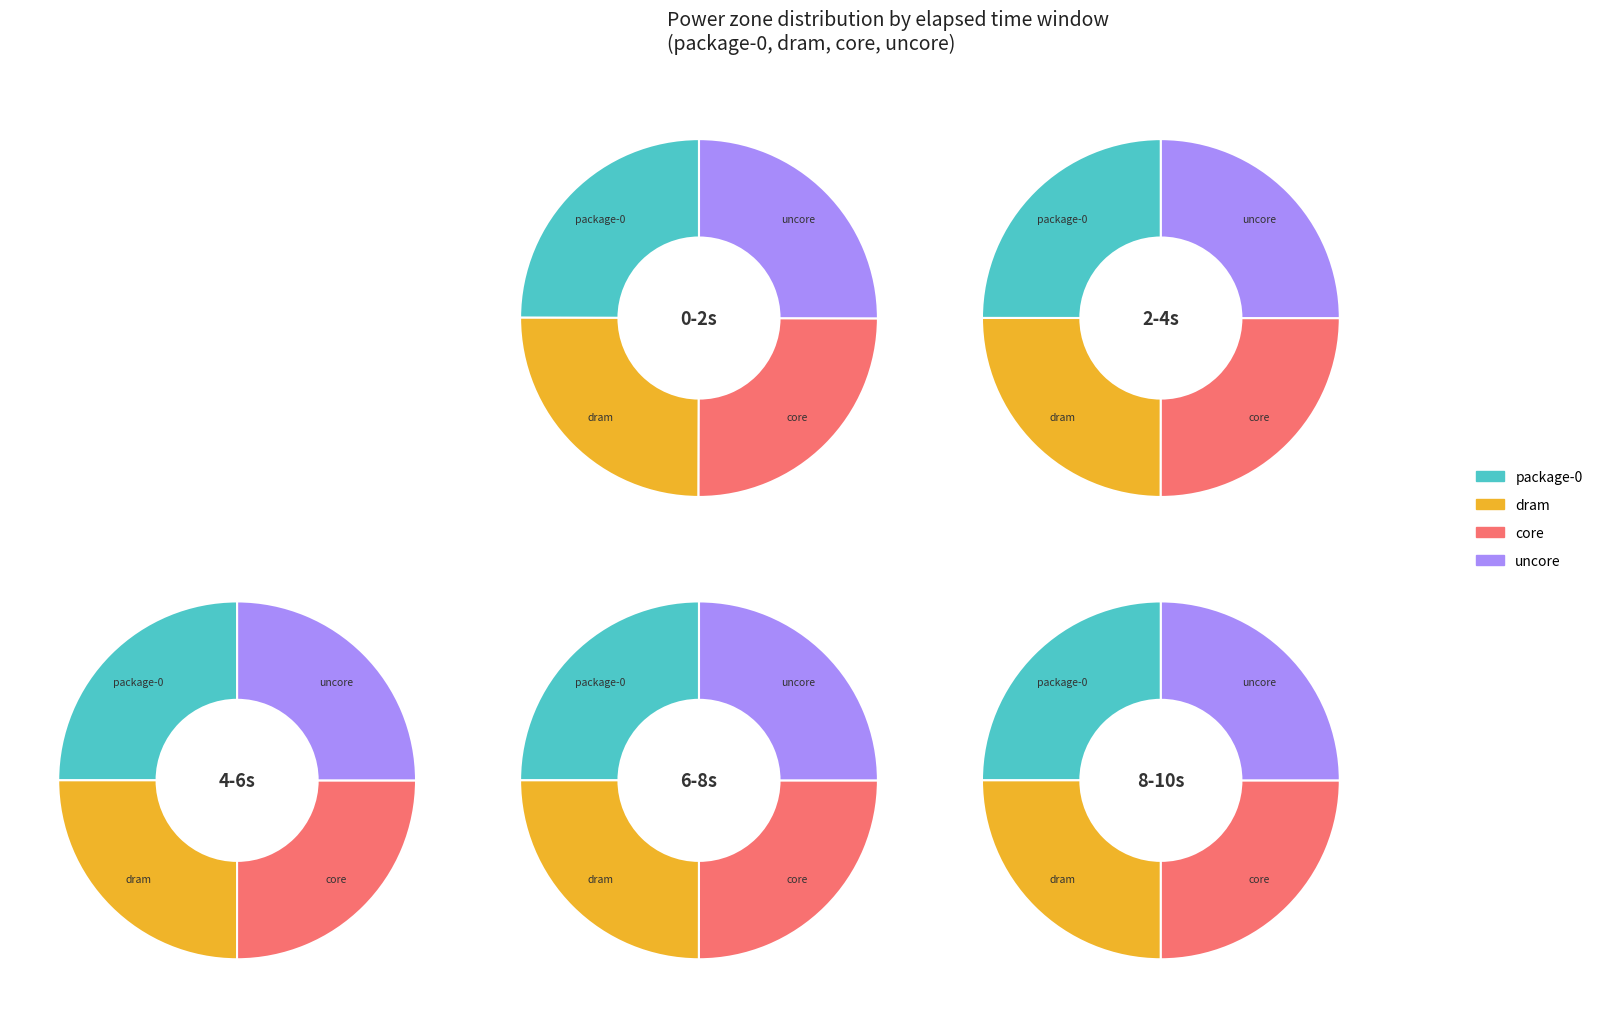

Which category has the smallest portion of the pie?

package-0